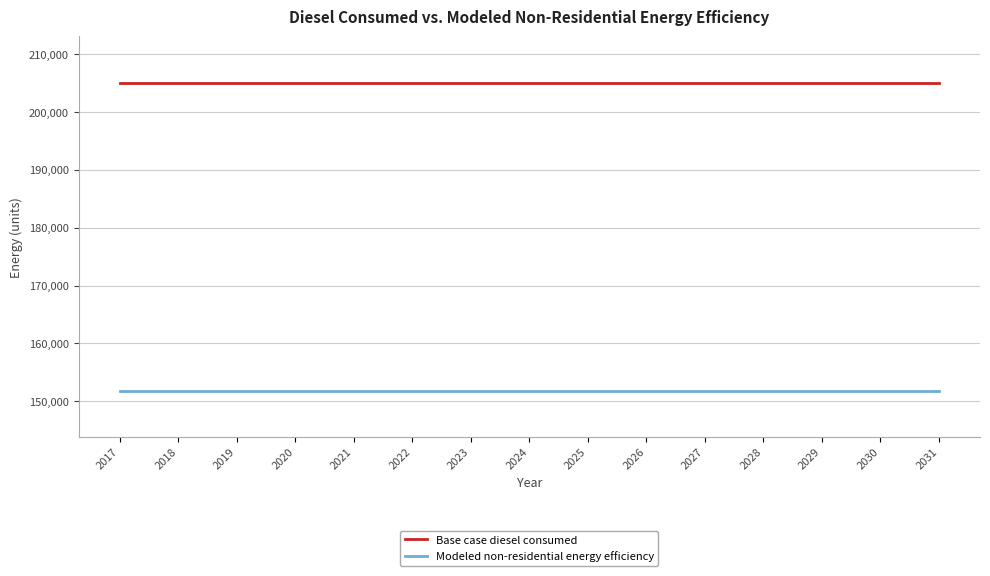

What is the spread (max minus min) of values at 2018?

53330.6